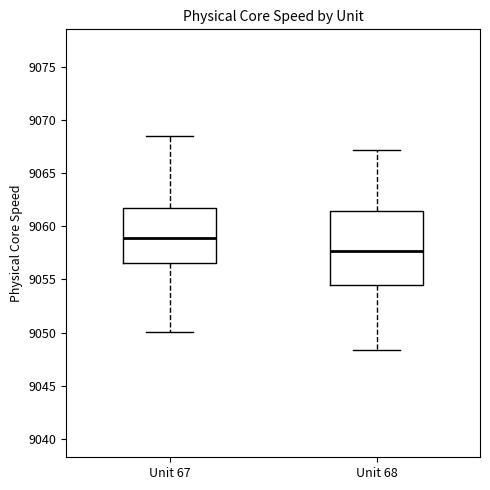

Which box has the lowest median line?

Unit 68